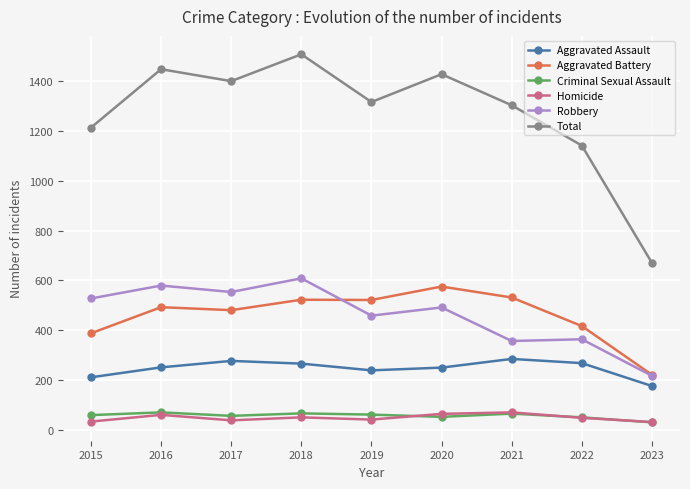

In Criminal Sexual Assault, how many points are lower than both neighbors (excluding endpoints)?

2